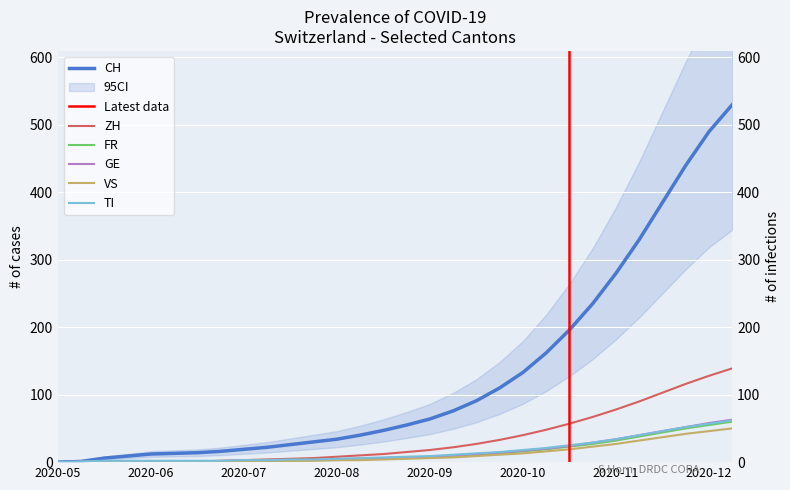

True or false: TI and FR intersect in this chart.

False